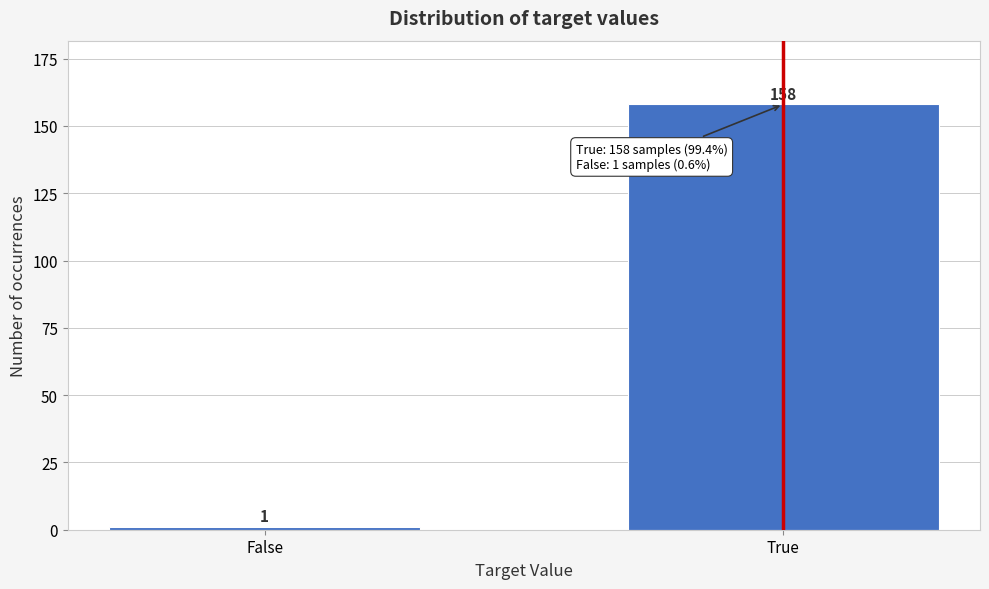

Reading right to left, extract all data points from this chart.

True=158	False=1